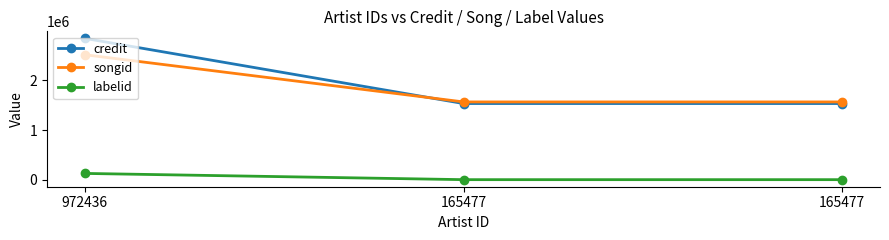

What is the average value of the credit series?

1968598